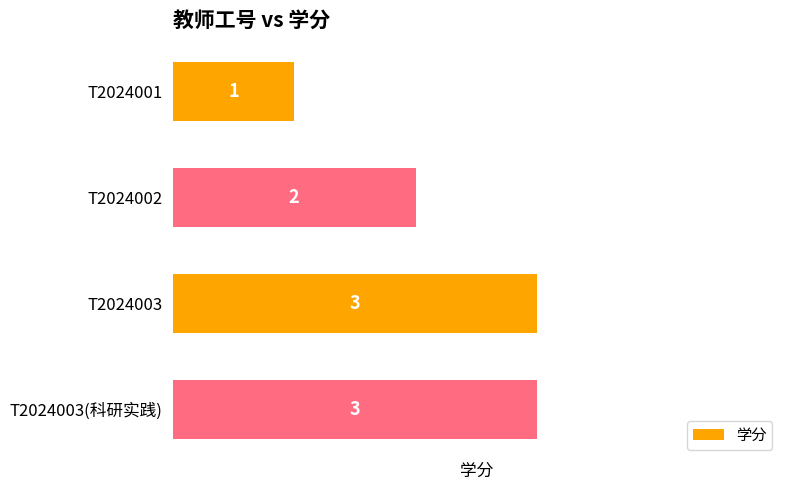

Reading bottom to top, transcribe all the data shown in this chart.

T2024003(科研实践)=3	T2024003=3	T2024002=2	T2024001=1